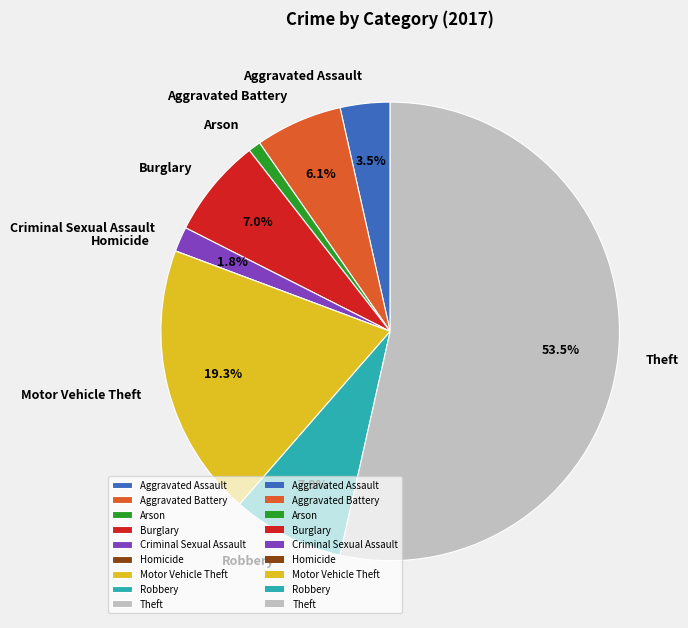

Which slice is the largest?

Theft